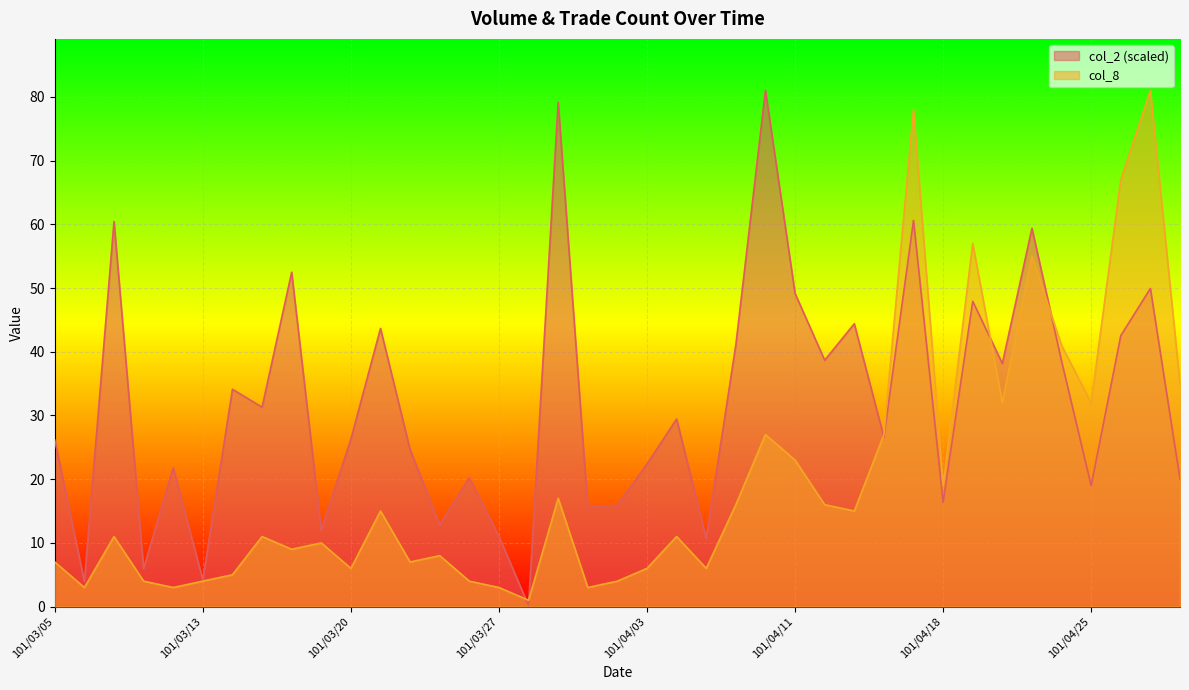

What is the label of the 10th point from the left?

101/03/19